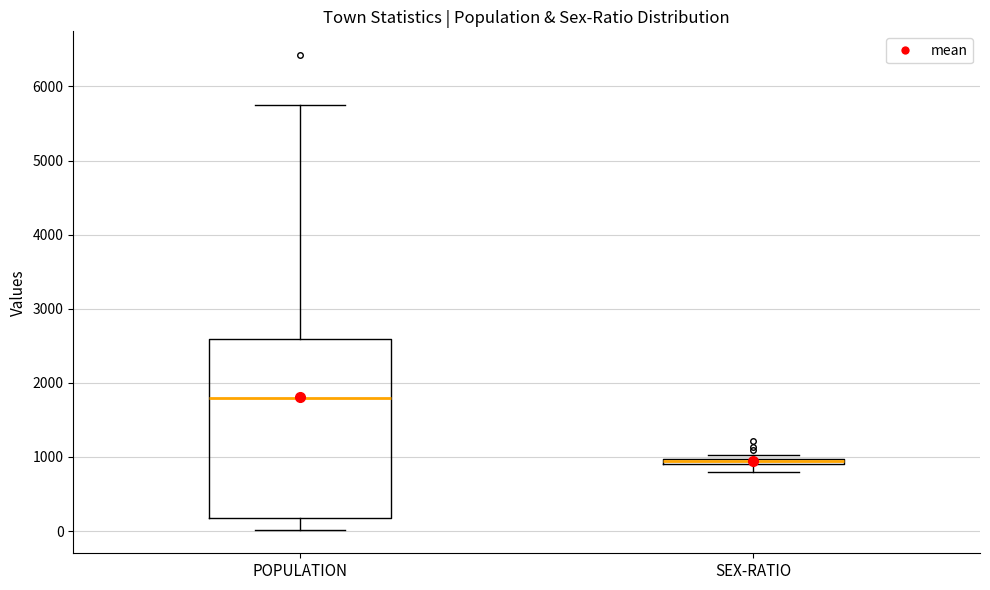

Comparing the boxes themselves (not the whiskers), which one is the tallest?

POPULATION